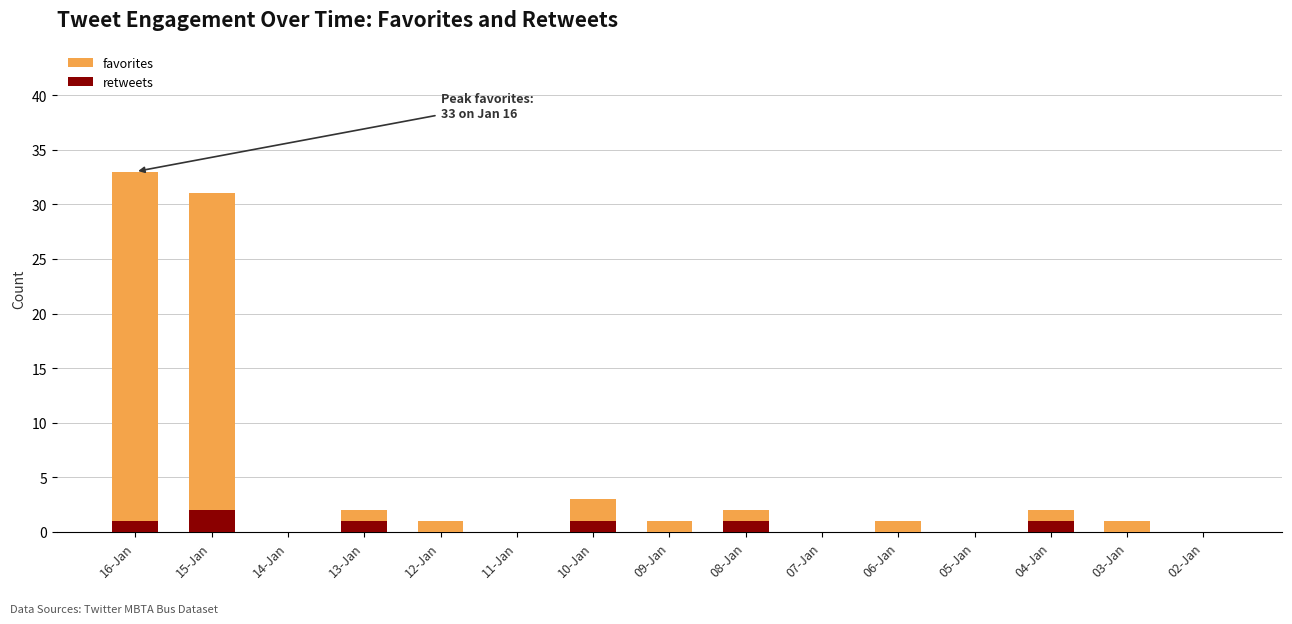

Are the bars horizontal?

No